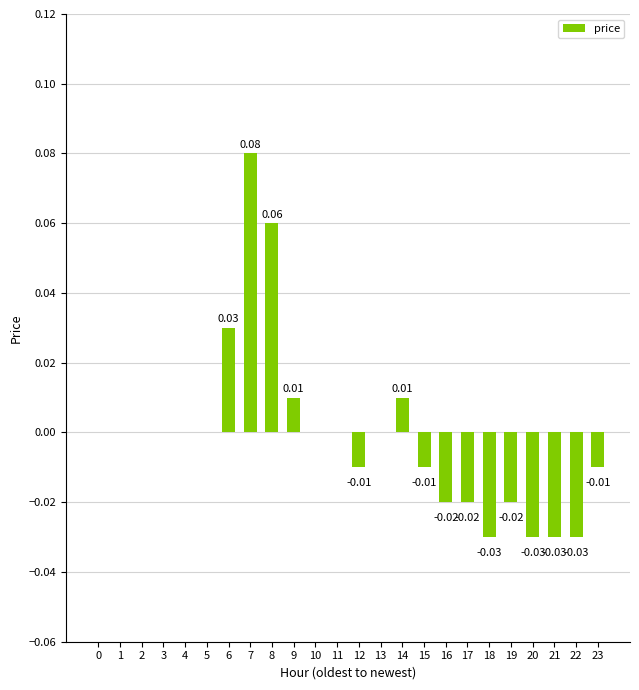

How many categories are shown in the chart?

24